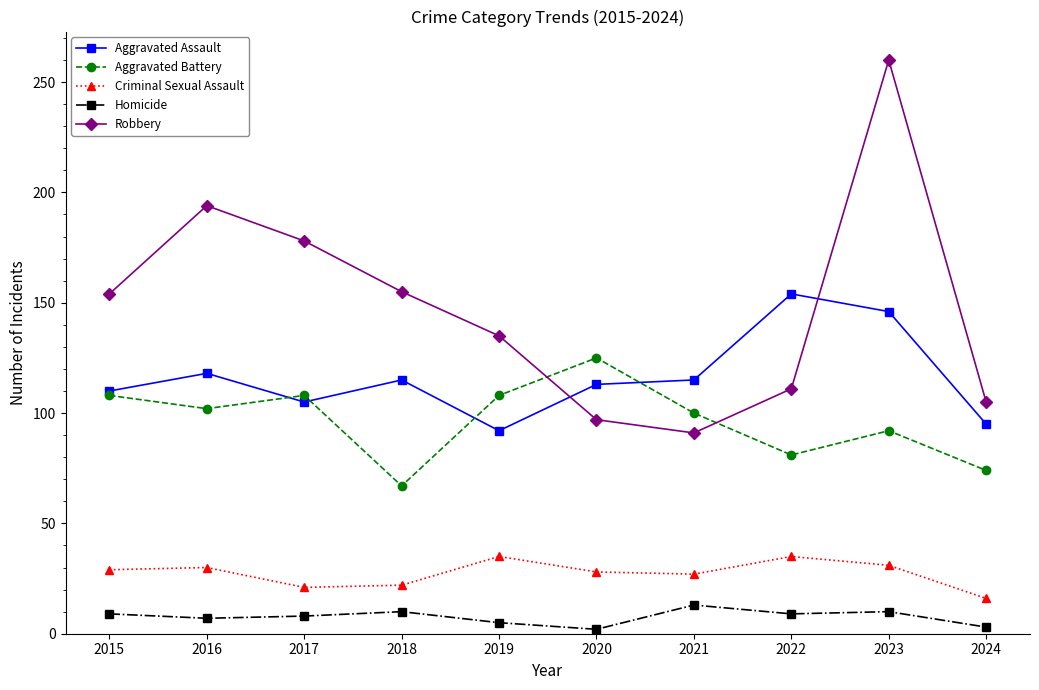

What is the total value across all series at 2015?

410